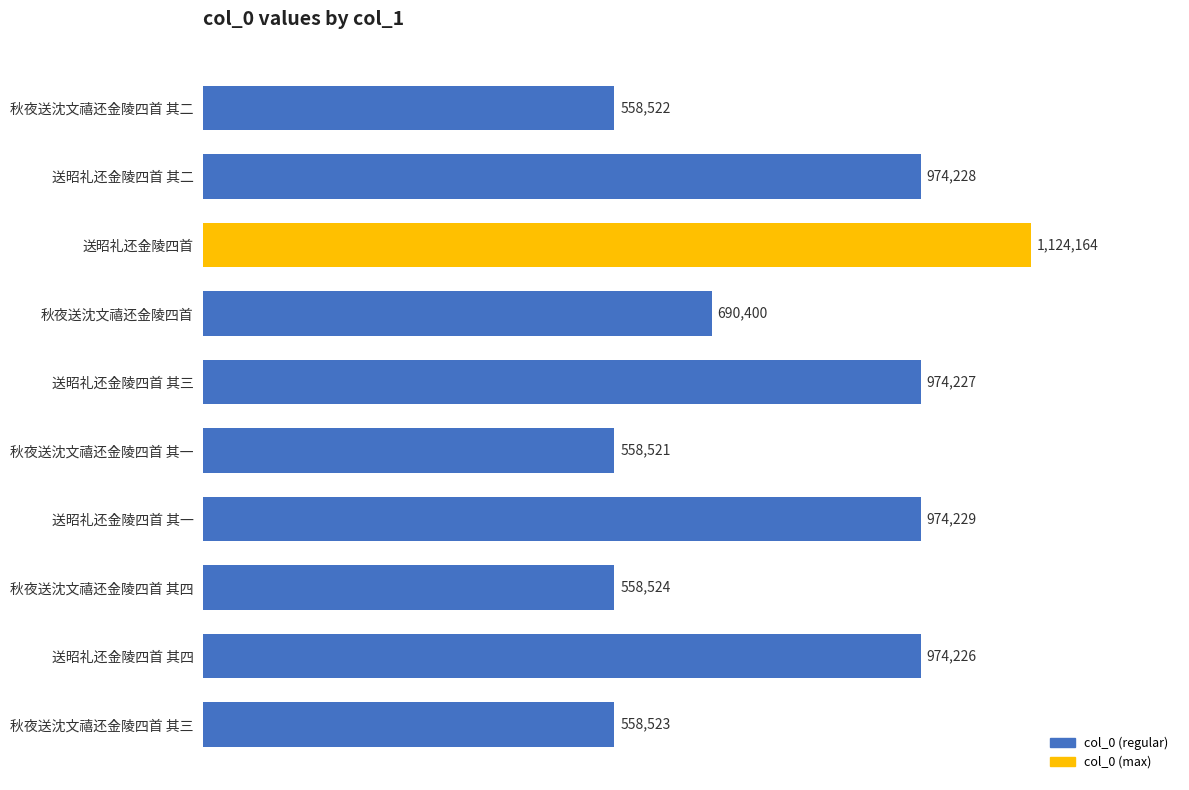

Does the chart contain stacked bars?

No